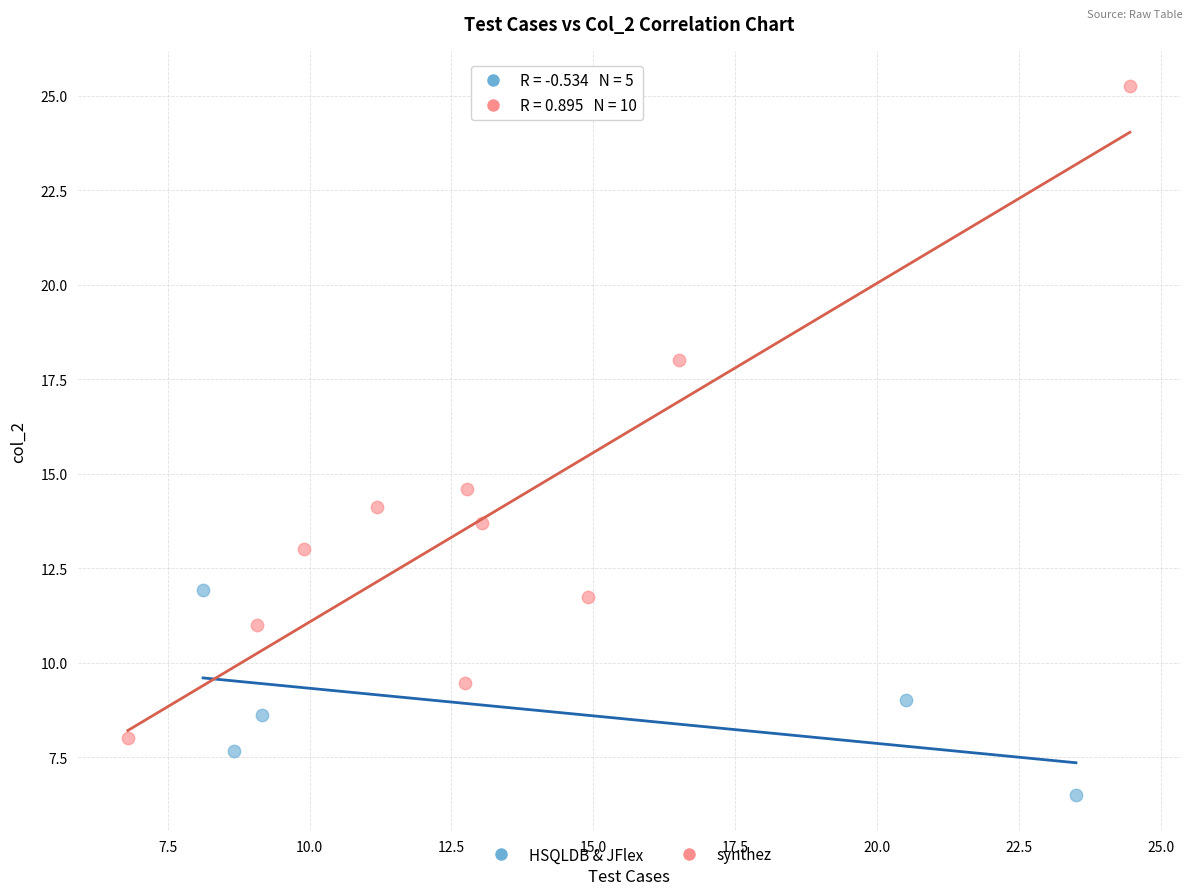

Which series contains the highest Y value?

synthez